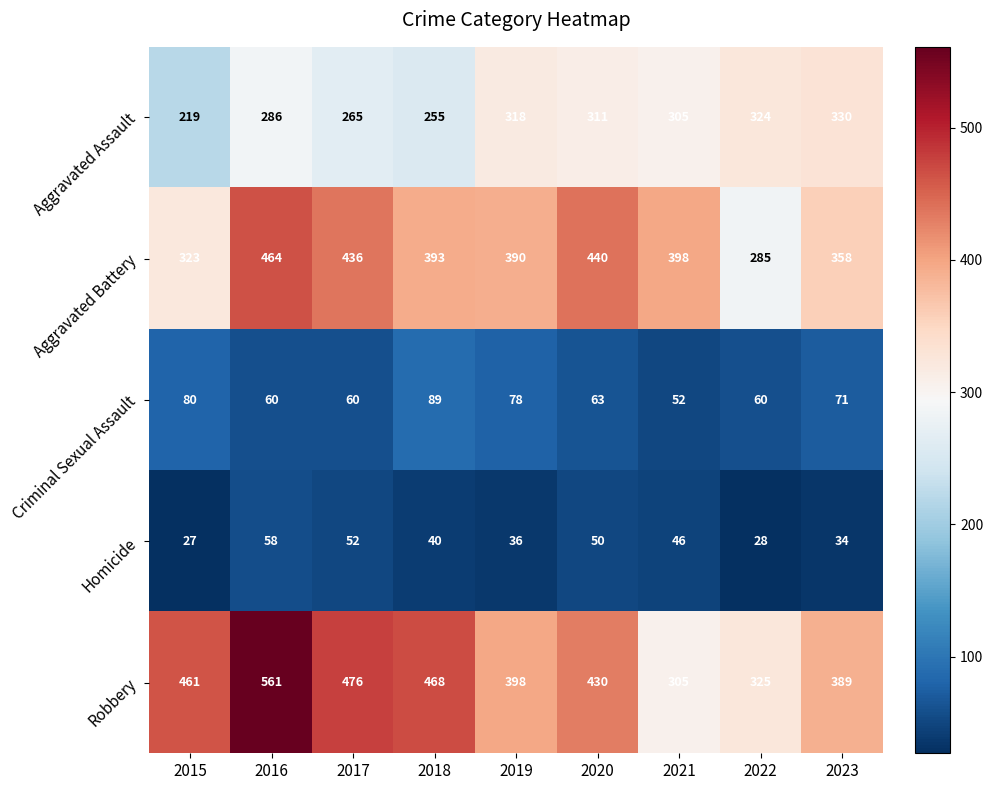

Rank the series at 2023 from lowest to highest value.

Homicide, Criminal Sexual Assault, Aggravated Assault, Aggravated Battery, Robbery